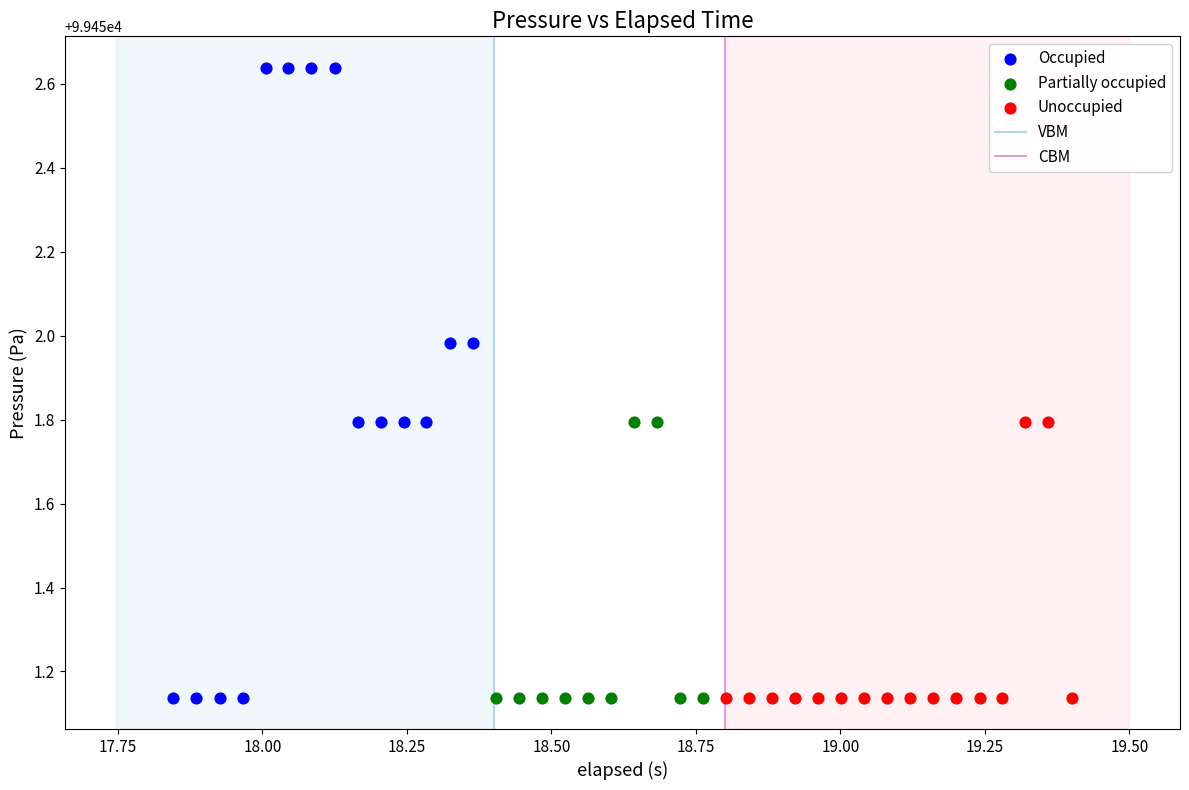

Which series has the largest Y range (max minus min)?

Occupied